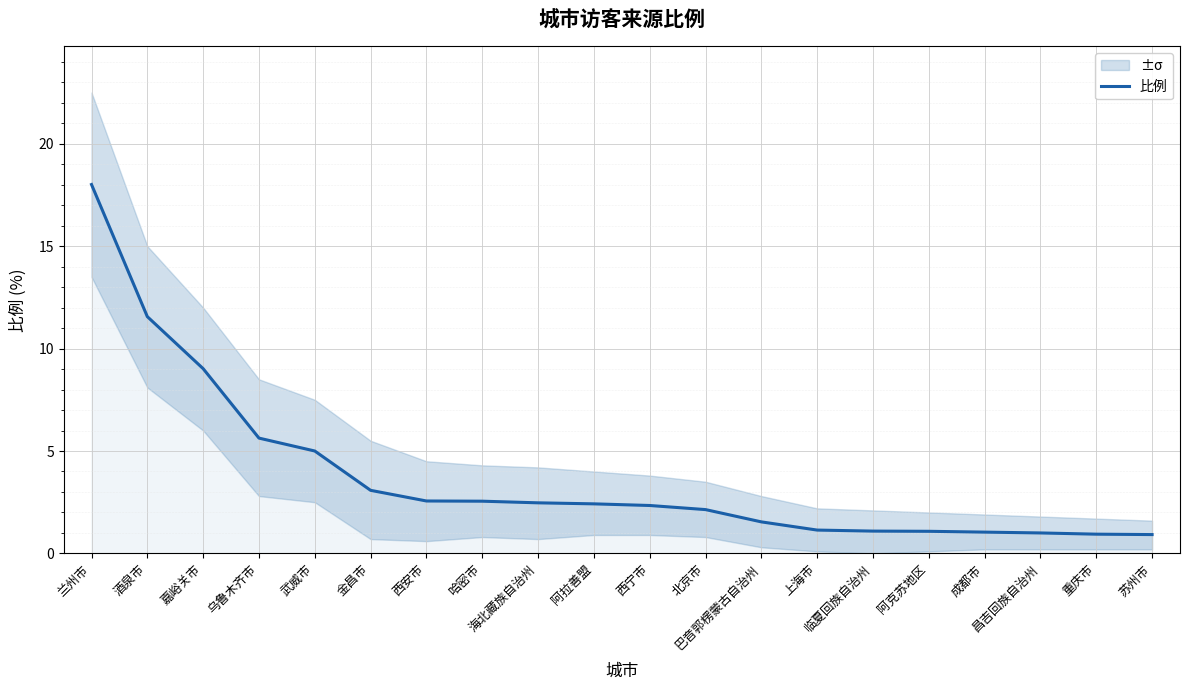

Read the value at 哈密市.

2.5